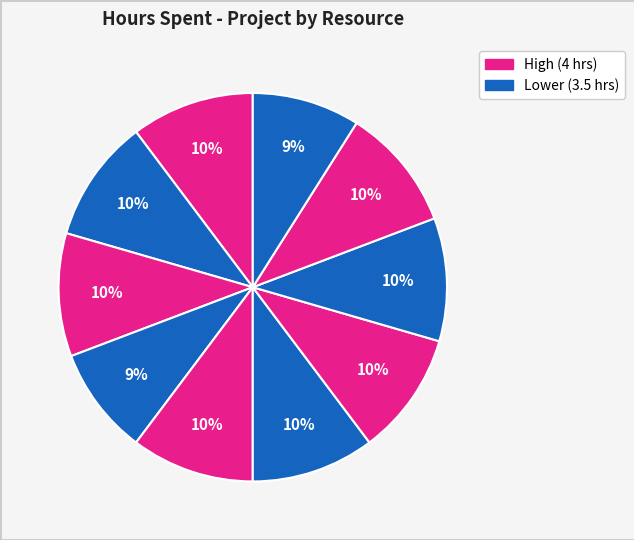

Count the number of slices in the pie.

10